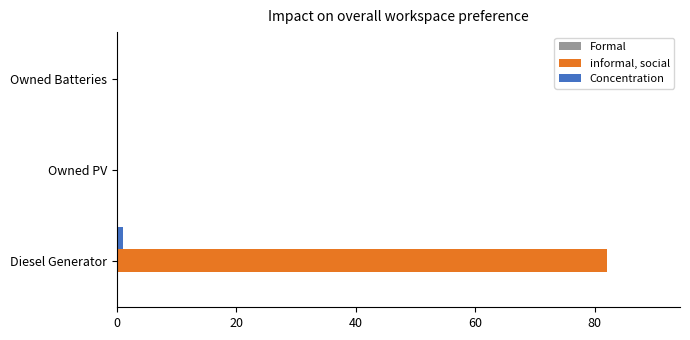

True or false: Concentration has a value of 0 at Owned PV.

True